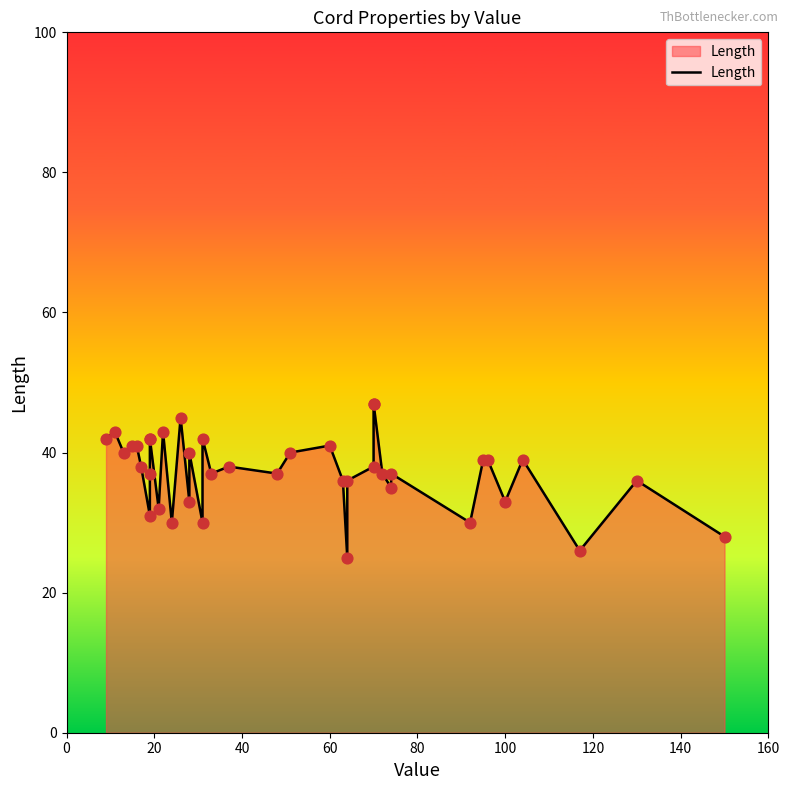

Between 80 and 140, which is larger?

80